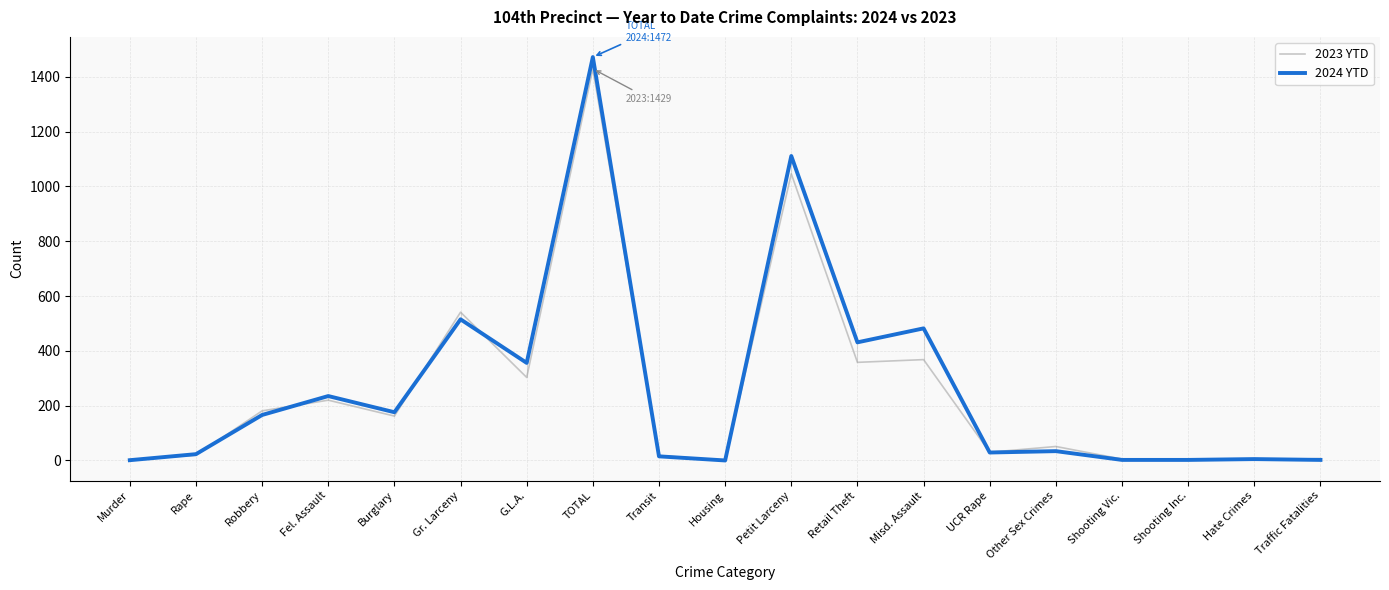

The value of 2024 YTD at Housing is 0. True or false?

True